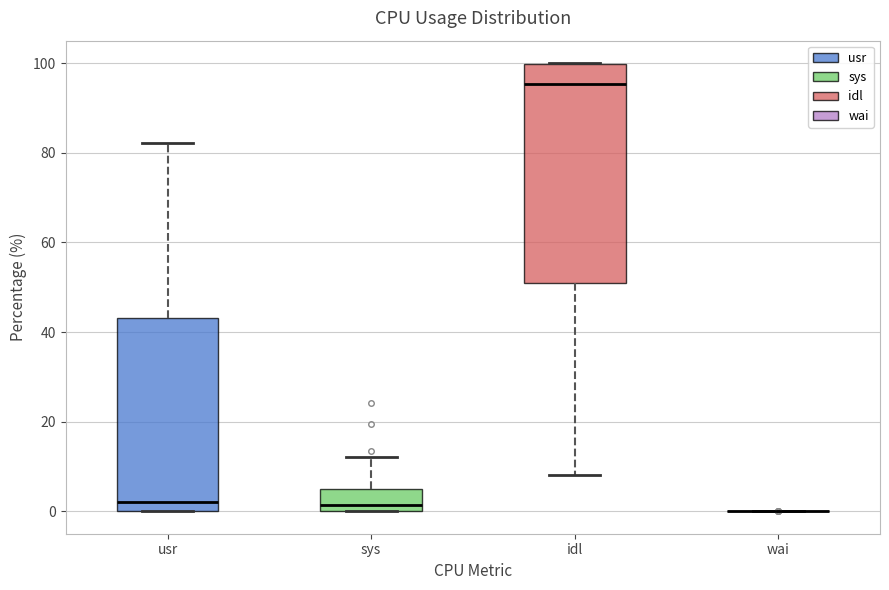

Comparing the boxes themselves (not the whiskers), which one is the tallest?

idl